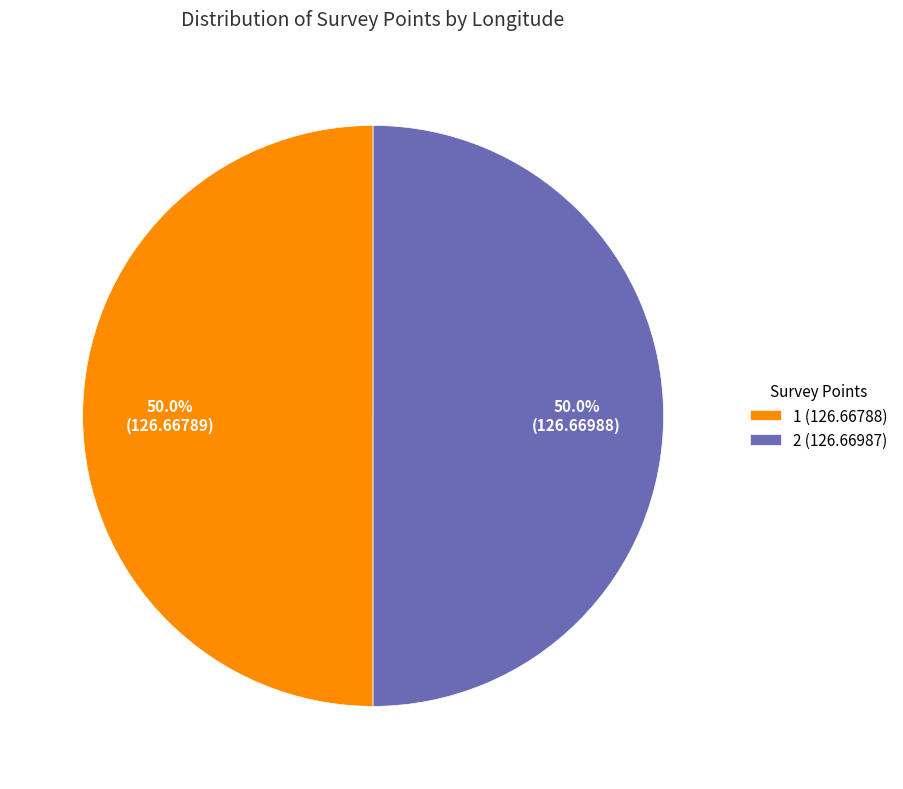

Is the sum of 1 (126.66788) and 2 (126.66987) greater than half?

Yes